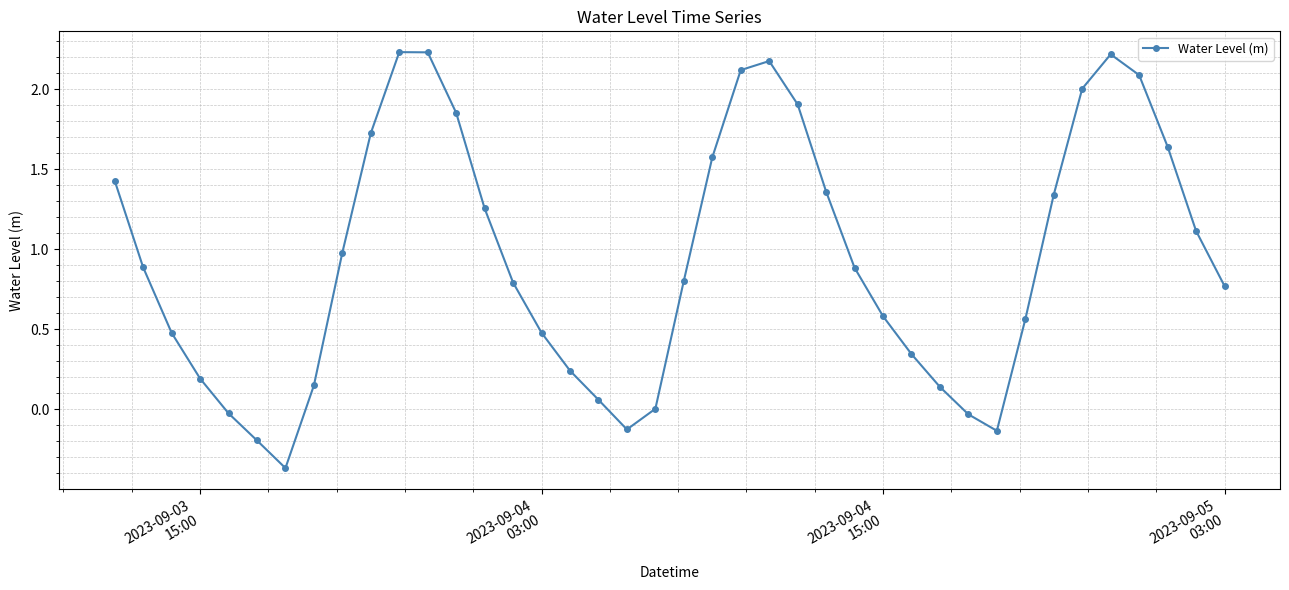

What is the average value?

0.9